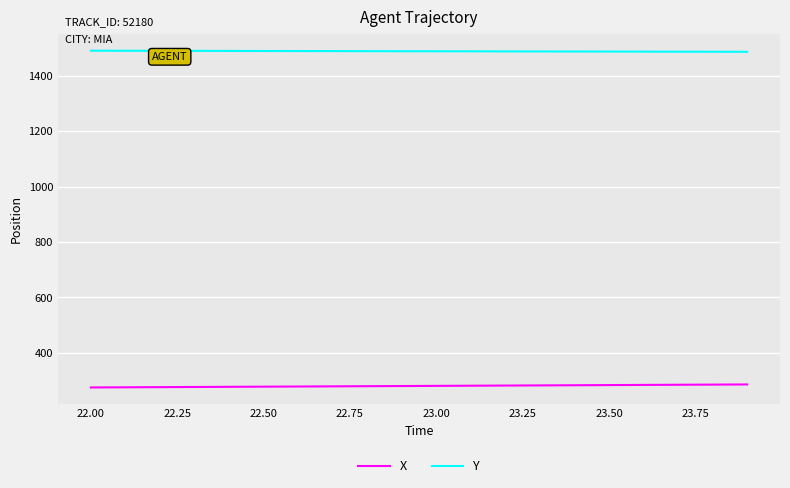

Rank the series by their maximum value, from highest to lowest.

Y, X